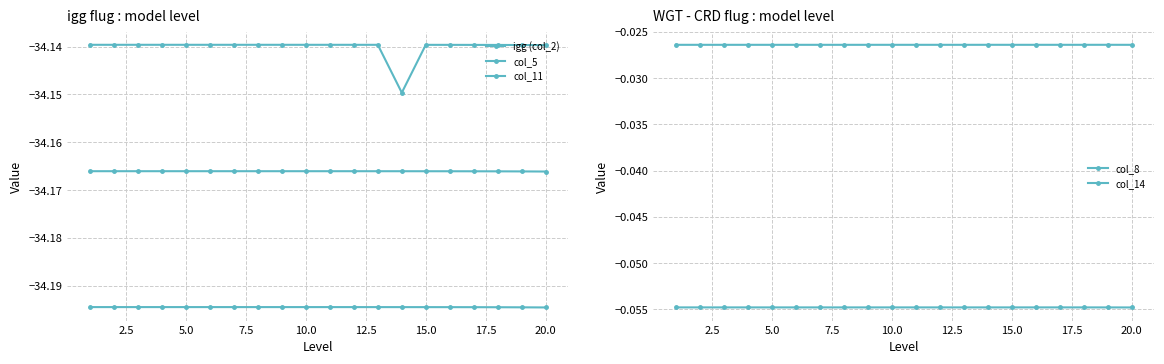

True or false: col_14 and col_11 intersect in this chart.

False